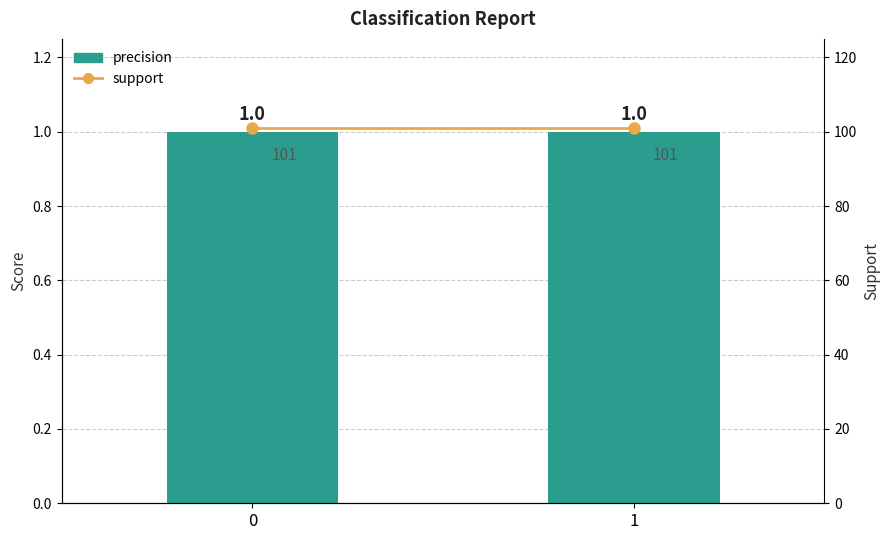

Reading left to right, transcribe all the data shown in this chart.

precision: 0=1	1=1
support: 0=101	1=101